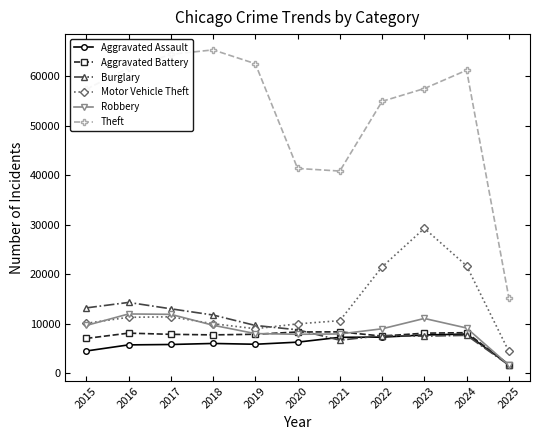

How many values in the Theft series are below 57480?

5